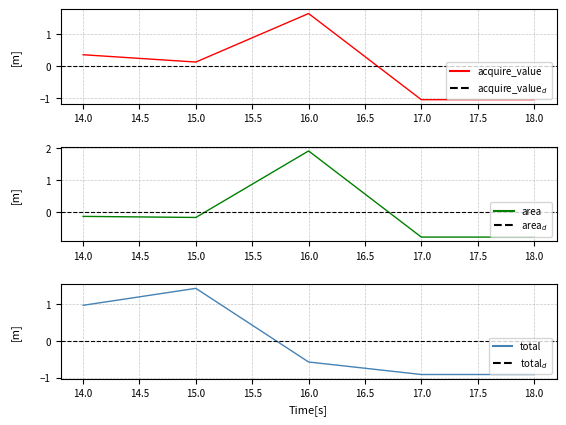

True or false: acquire_value has a value of 0.2 at 15.

False